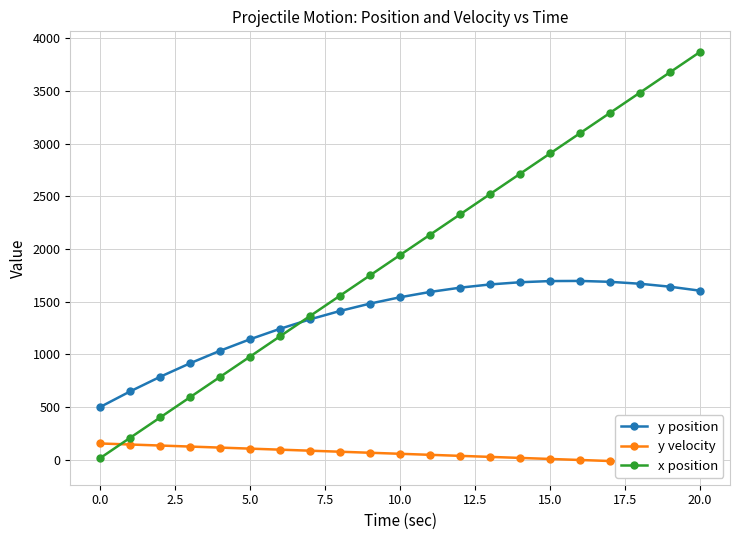

How many data points in x position are above 1943?

11